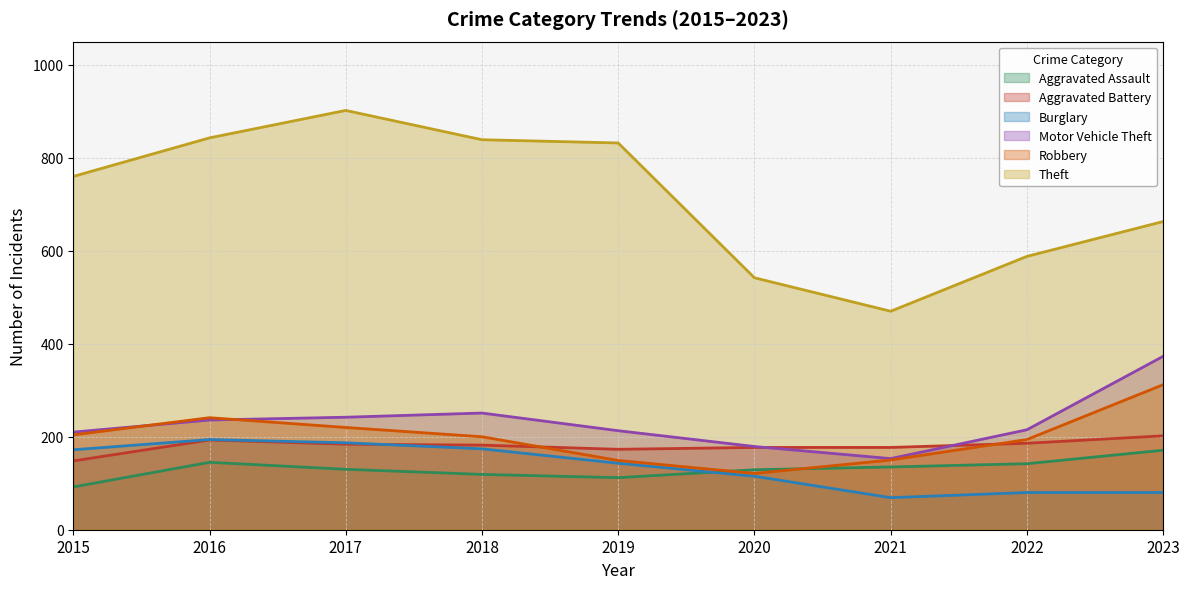

What is the sum of all Motor Vehicle Theft values?

2072